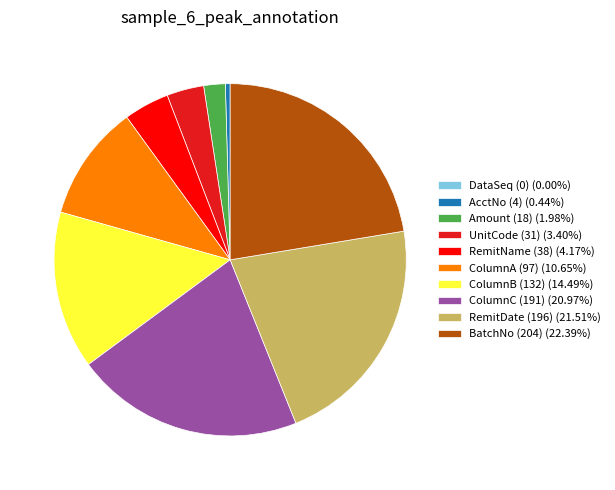

Do RemitDate (196) (21.51%) and UnitCode (31) (3.40%) together represent more than half of the pie?

No